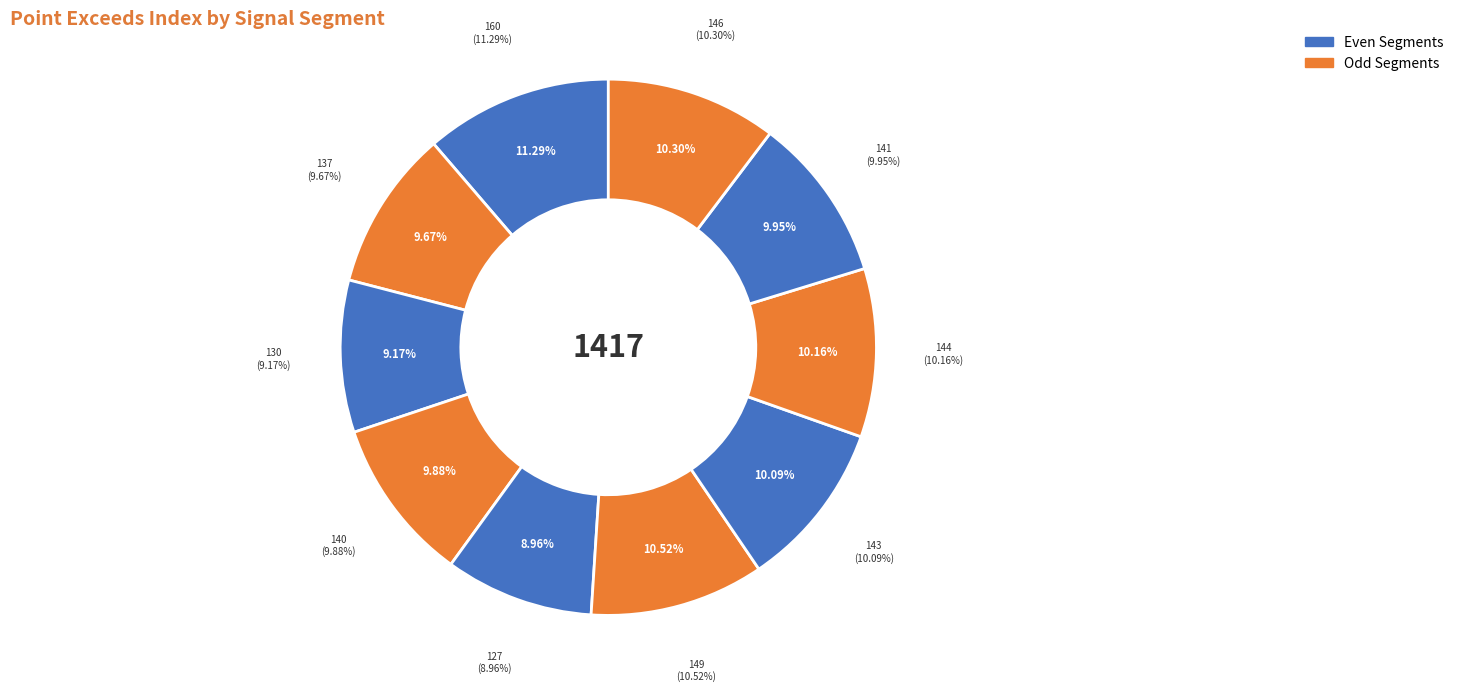

How many slices are in this pie chart?

10